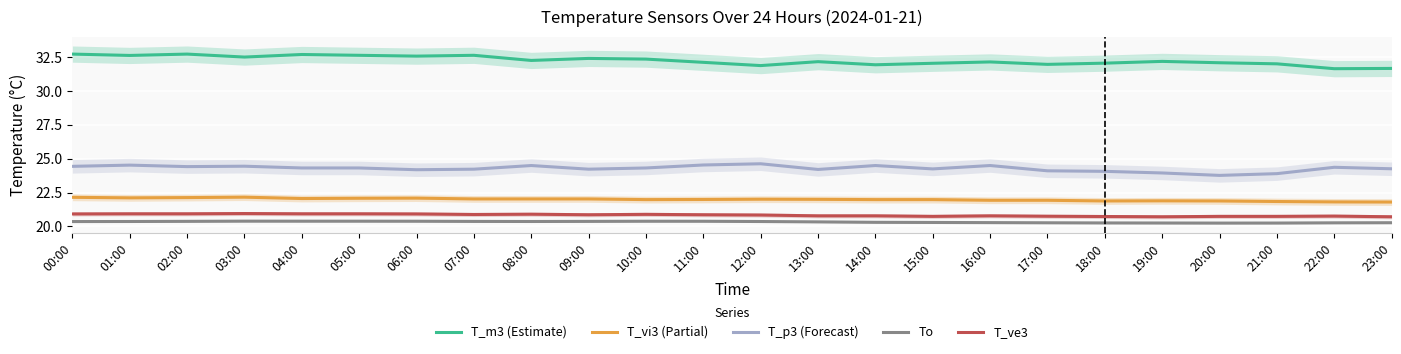

Reading left to right, extract all data points from this chart.

T_m3 (Estimate): 32.7	32.6	32.7	32.5	32.7	32.6	32.6	32.6	32.3	32.4	32.4	32.1	31.9	32.2	31.9	32.1	32.2	32.0	32.1	32.2	32.1	32.0	31.7	31.7
T_vi3 (Partial): 22.1	22.1	22.1	22.2	22.1	22.1	22.1	22.0	22.0	22.0	22.0	22.0	22.0	22.0	22.0	22.0	21.9	21.9	21.9	21.9	21.9	21.8	21.8	21.8
T_p3 (Forecast): 24.4	24.5	24.4	24.4	24.3	24.3	24.2	24.2	24.5	24.2	24.3	24.5	24.6	24.2	24.5	24.2	24.5	24.1	24.1	23.9	23.8	23.9	24.4	24.3
To: 20.4	20.4	20.4	20.4	20.4	20.4	20.4	20.4	20.4	20.4	20.4	20.4	20.4	20.3	20.3	20.3	20.3	20.3	20.3	20.2	20.2	20.2	20.3	20.3
T_ve3: 20.9	20.9	20.9	20.9	20.9	20.9	20.9	20.9	20.9	20.9	20.9	20.9	20.8	20.8	20.8	20.7	20.8	20.8	20.7	20.7	20.7	20.7	20.8	20.7